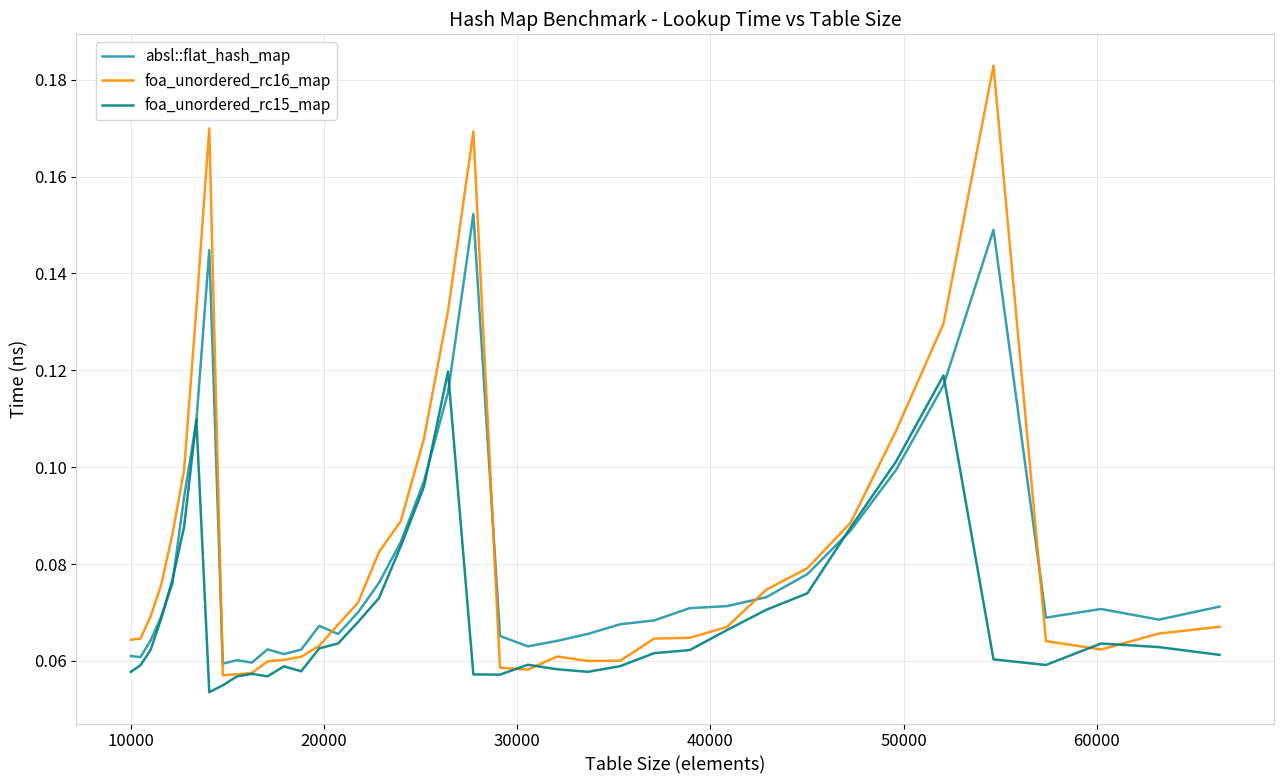

Which series has the widest spread of values?

foa_unordered_rc16_map